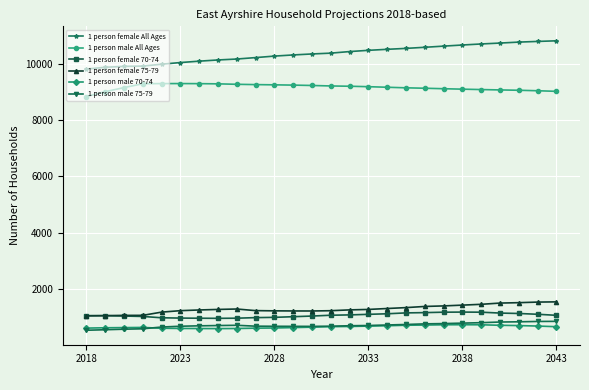

What is the smallest value displayed?

531